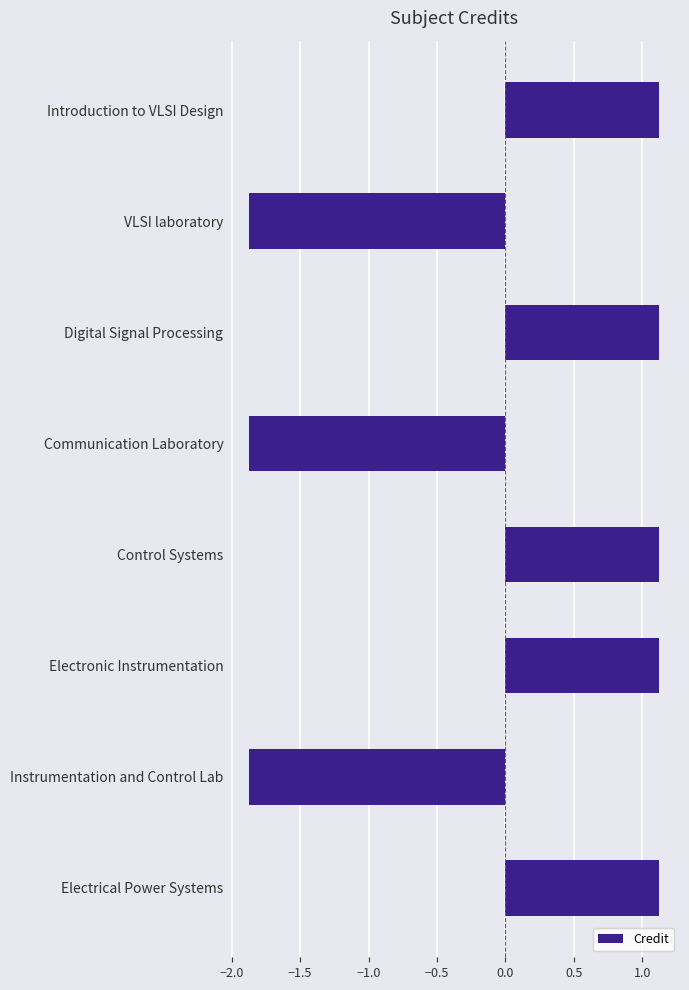

How many bars are there in total?

8